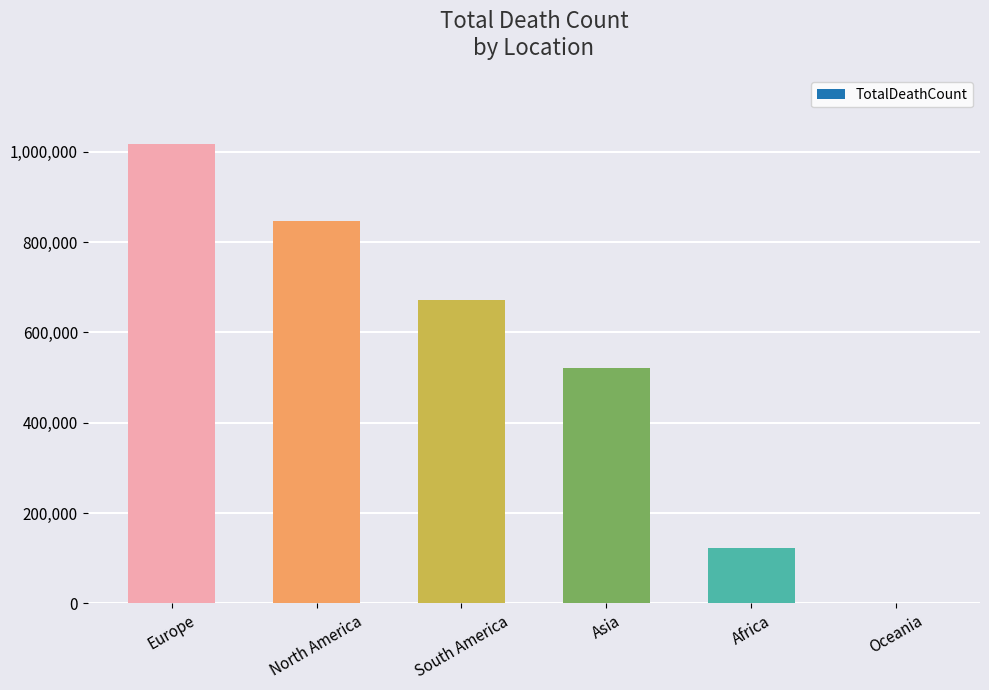

What is the sum of the values at South America and Asia?

1192684